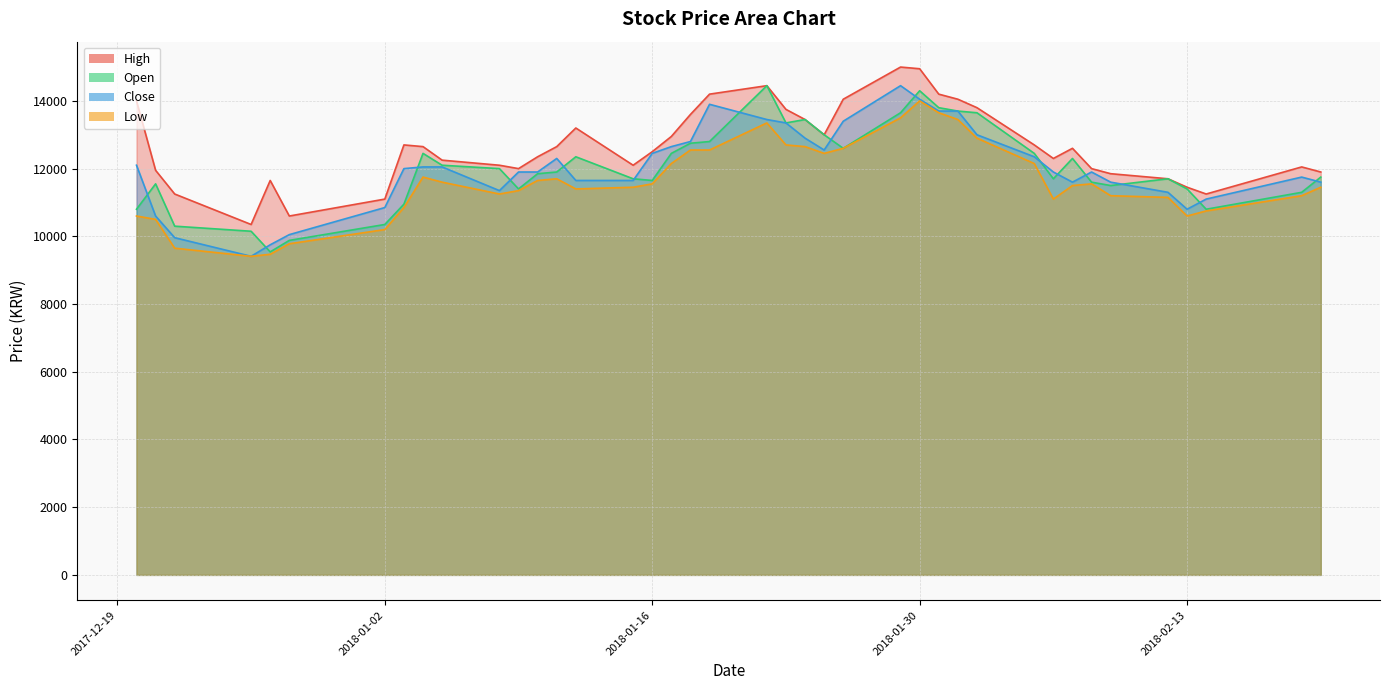

Rank the categories by Close value from highest to lowest.

2018-01-29, 2018-01-30, 2018-01-19, 2018-01-31, 2018-02-01, 2018-01-22, 2018-01-26, 2018-01-23, 2018-02-02, 2018-01-24, 2018-01-18, 2018-01-17, 2018-01-25, 2018-01-16, 2018-02-05, 2018-01-11, 2017-12-20, 2018-01-04, 2018-01-05, 2018-01-03, 2018-01-09, 2018-01-10, 2018-02-06, 2018-02-08, 2018-02-19, 2018-01-12, 2018-01-15, 2018-02-07, 2018-02-09, 2018-02-20, 2018-01-08, 2018-02-12, 2018-02-14, 2018-01-02, 2018-02-13, 2017-12-21, 2017-12-28, 2017-12-22, 2017-12-27, 2017-12-26